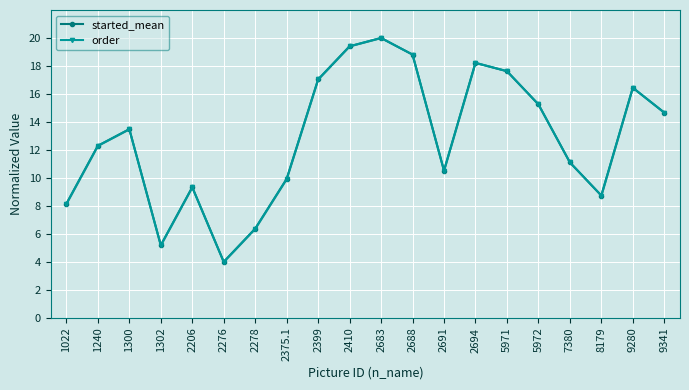

Between 2688 and 5971, which series saw the biggest shift?

started_mean